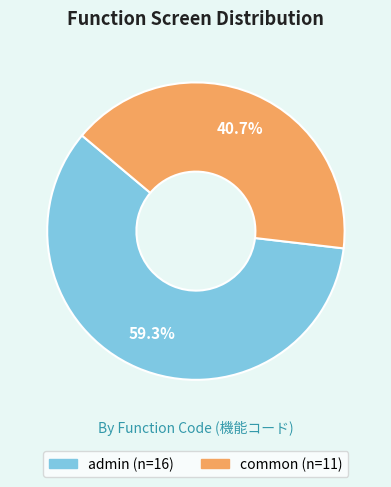

How many slices are in this pie chart?

2